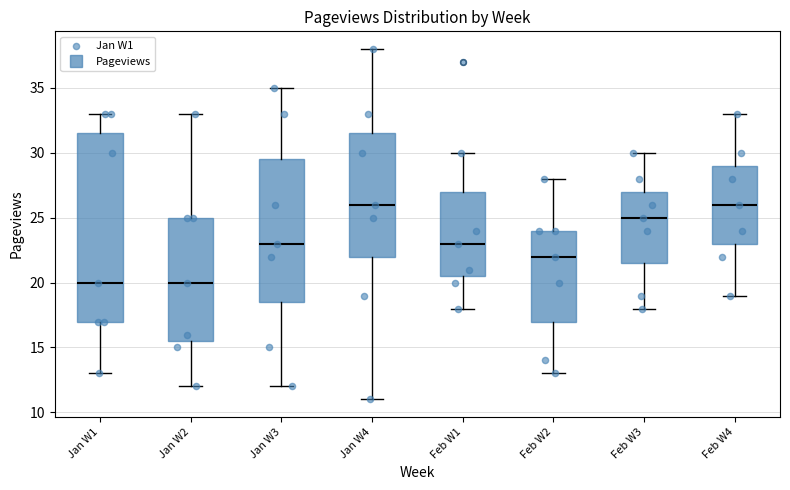

Comparing the boxes themselves (not the whiskers), which one is the tallest?

Jan W1